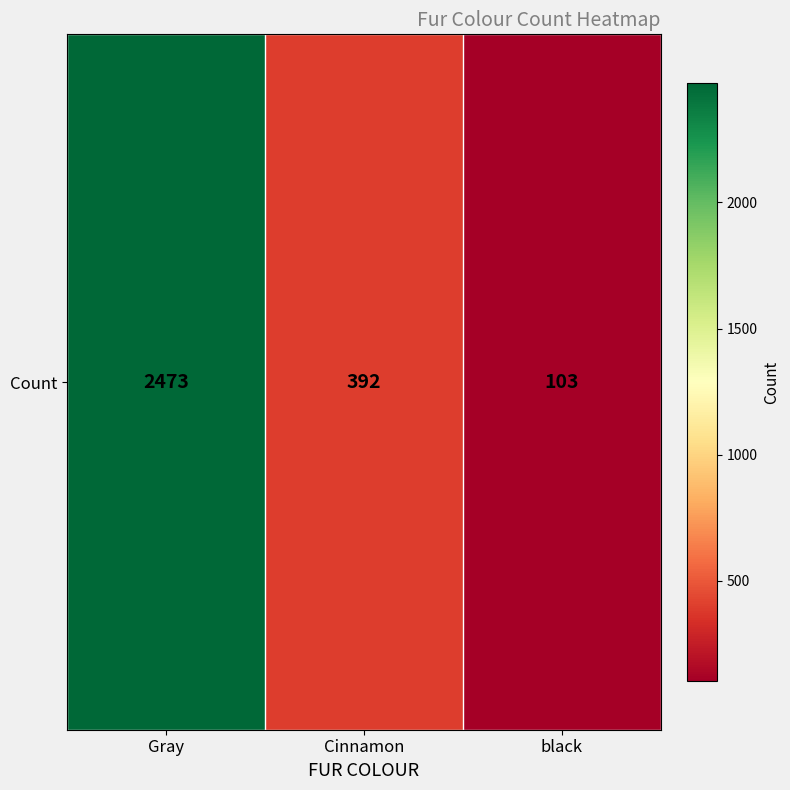

At which label does the data first exceed 392?

Gray